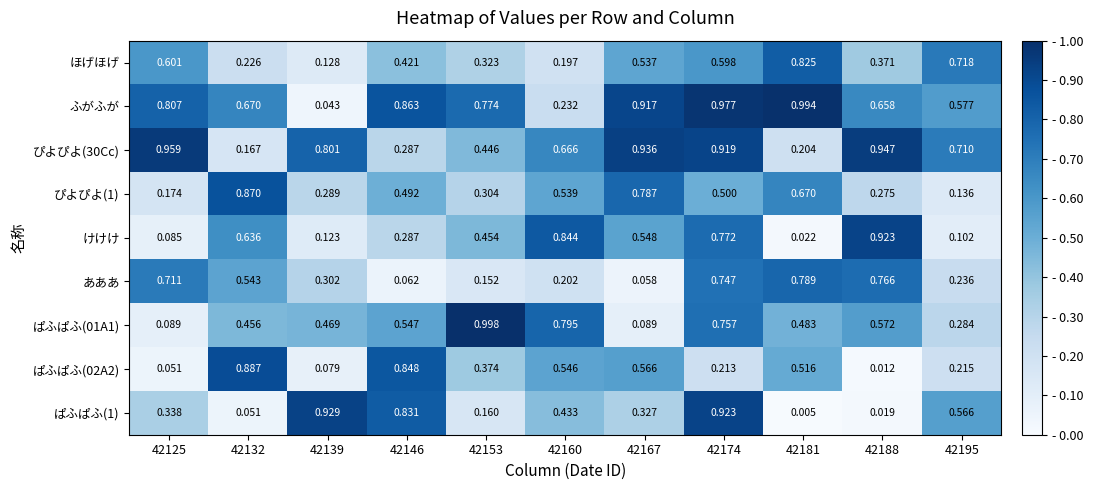

Which category has the highest value across all series?

42153